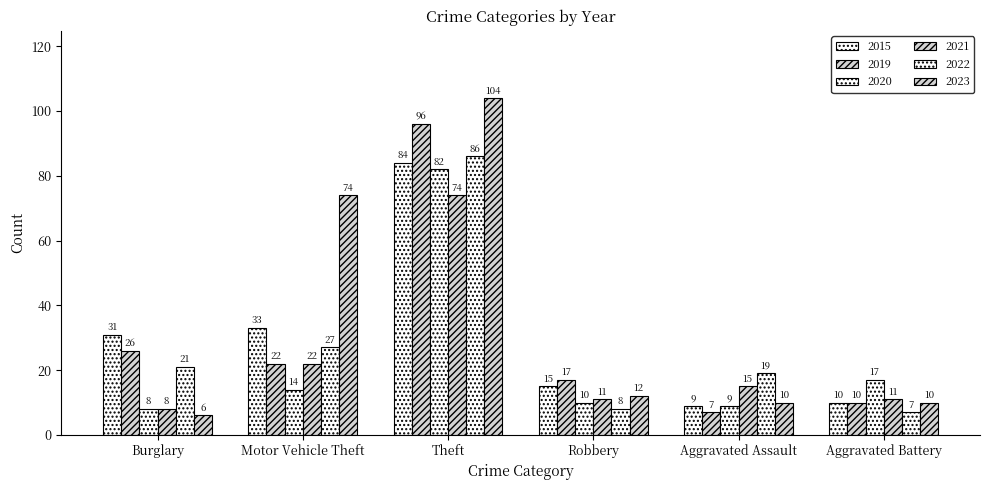

Are the bars grouped side by side (vs. stacked)?

Yes